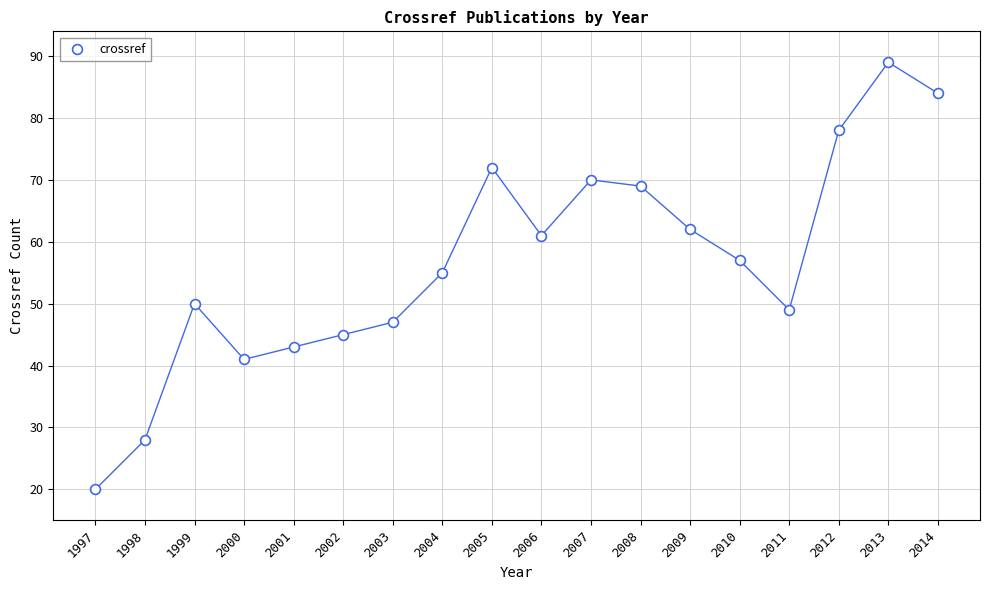

What is the range of X values (max minus min)?

17